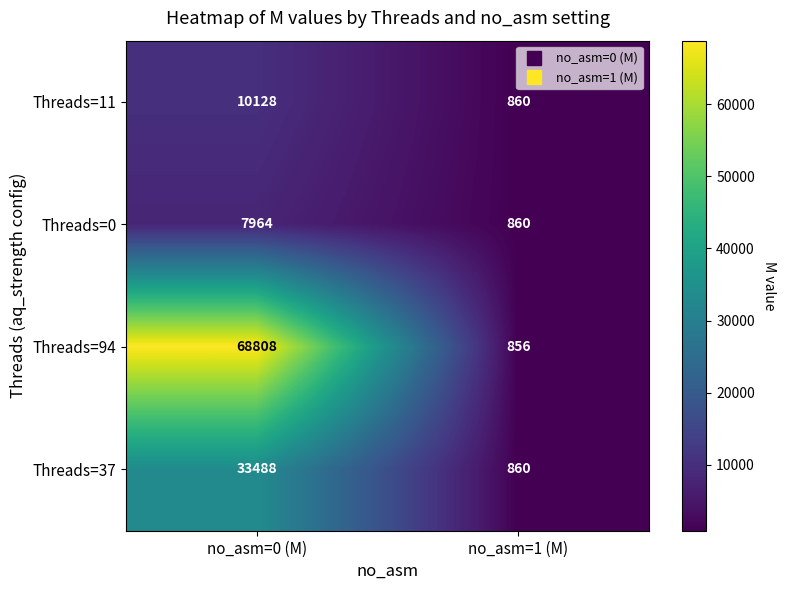

What is the approximate value of Threads=0 at no_asm=0 (M), to the nearest 100?

8000